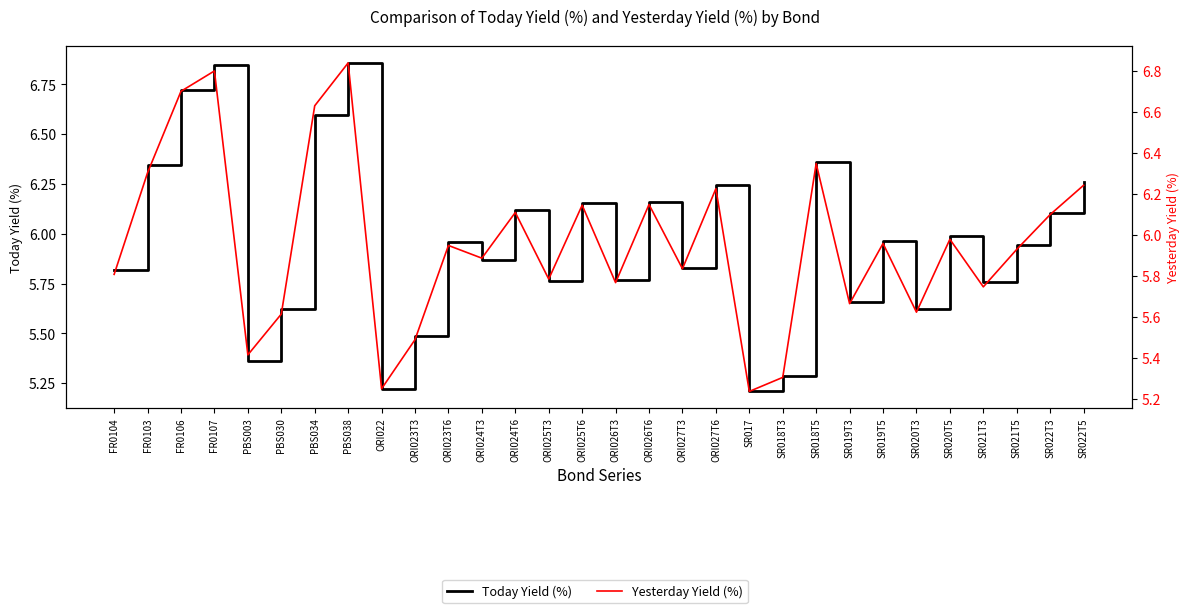

Rank the categories by Today Yield (%) value from lowest to highest.

SR017, ORI022, SR018T3, PBS003, ORI023T3, SR020T3, PBS030, SR019T3, SR021T3, ORI025T3, ORI026T3, FR0104, ORI027T3, ORI024T3, SR021T5, ORI023T6, SR019T5, SR020T5, SR022T3, ORI024T6, ORI025T6, ORI026T6, ORI027T6, SR022T5, FR0103, SR018T5, PBS034, FR0106, FR0107, PBS038